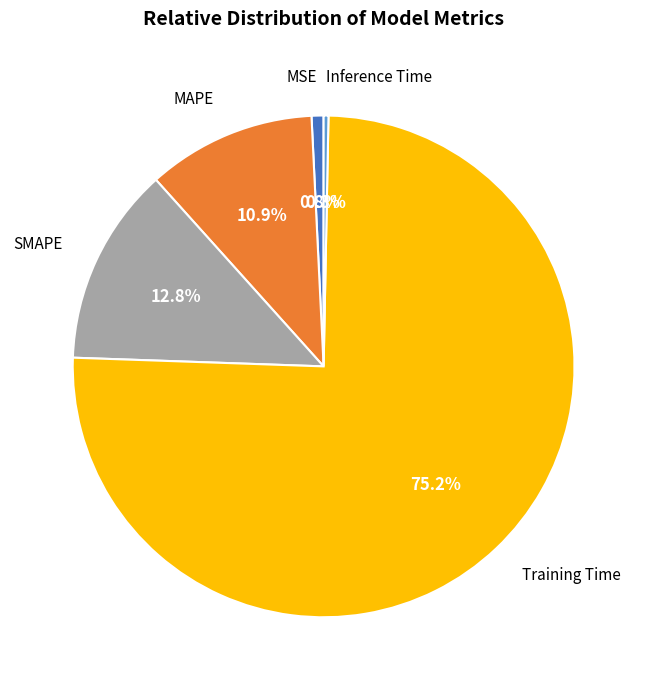

To the nearest percent, what portion does MAPE represent?

11%